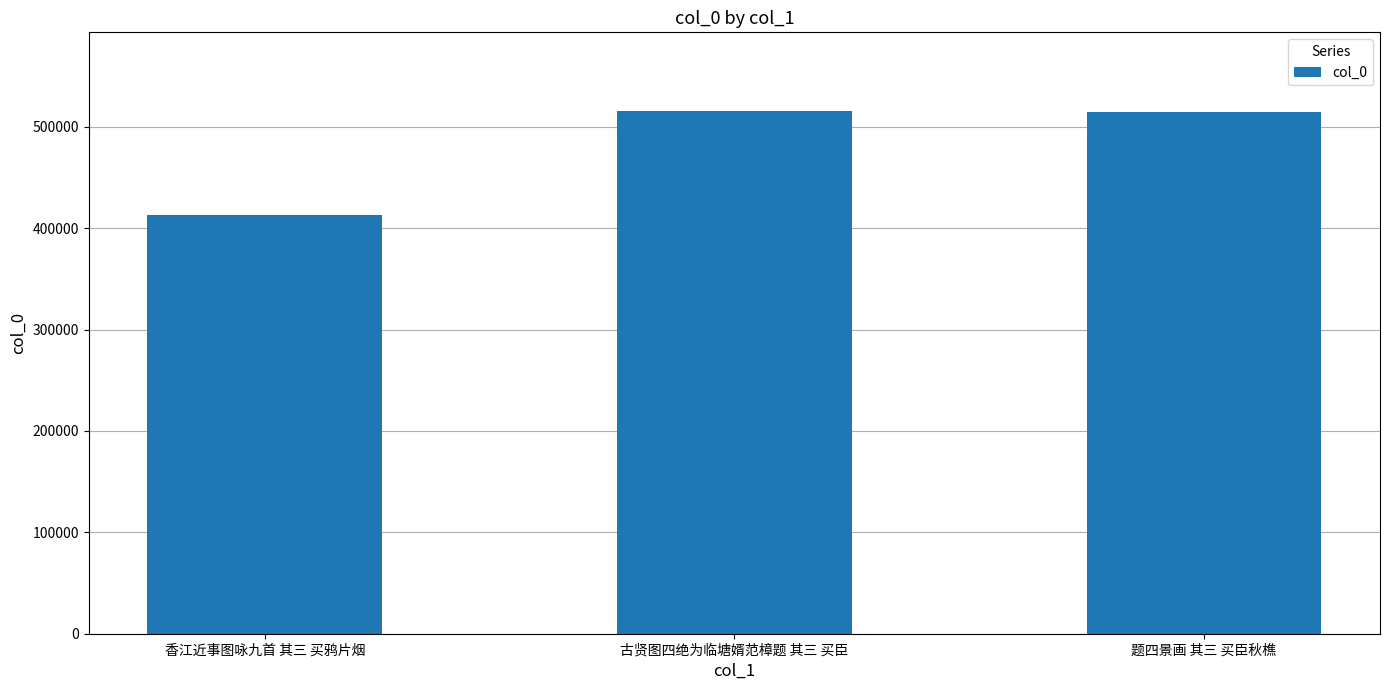

What is the value of the 2nd bar from the left?

515780